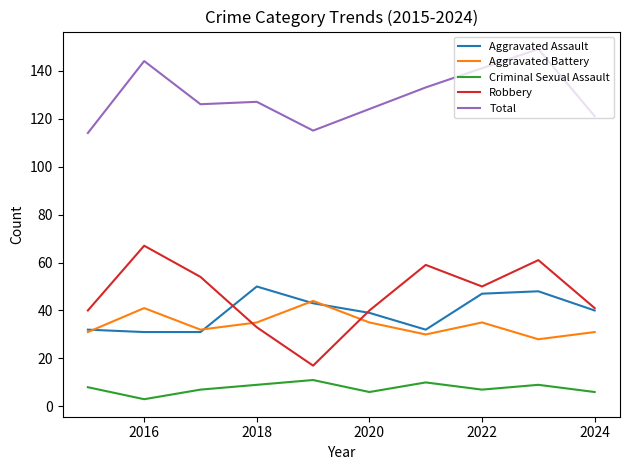

What is the highest value of the Robbery series?

67